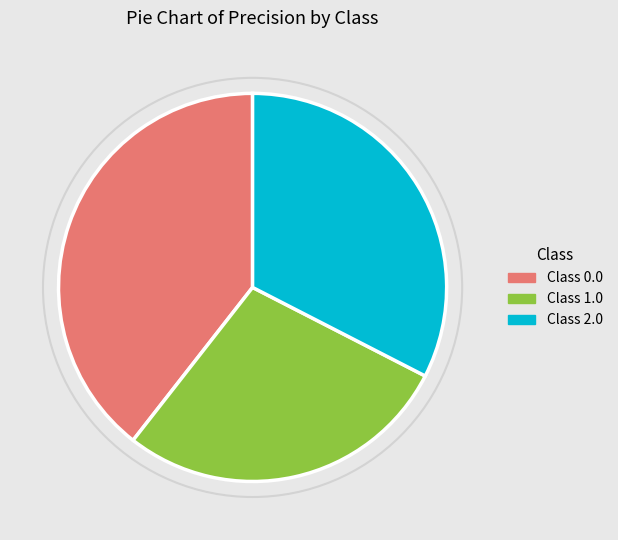

Count the number of slices in the pie.

3